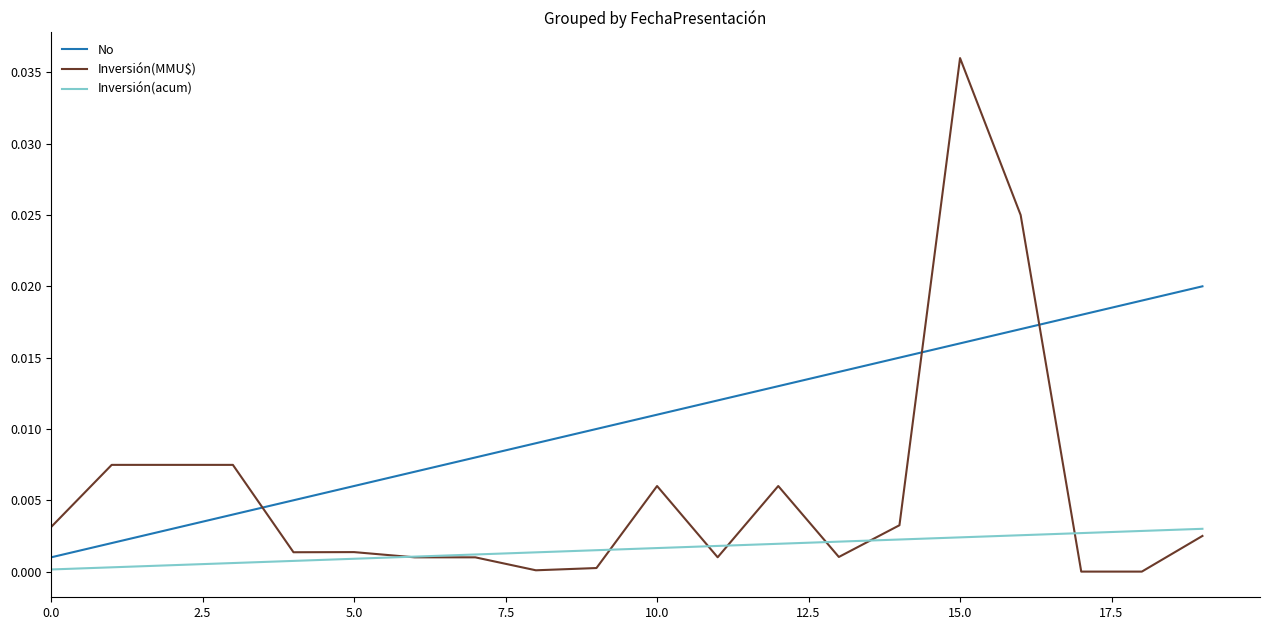

List the series in order of their overall mean, lowest first.

Inversión(acum), Inversión(MMU$), No